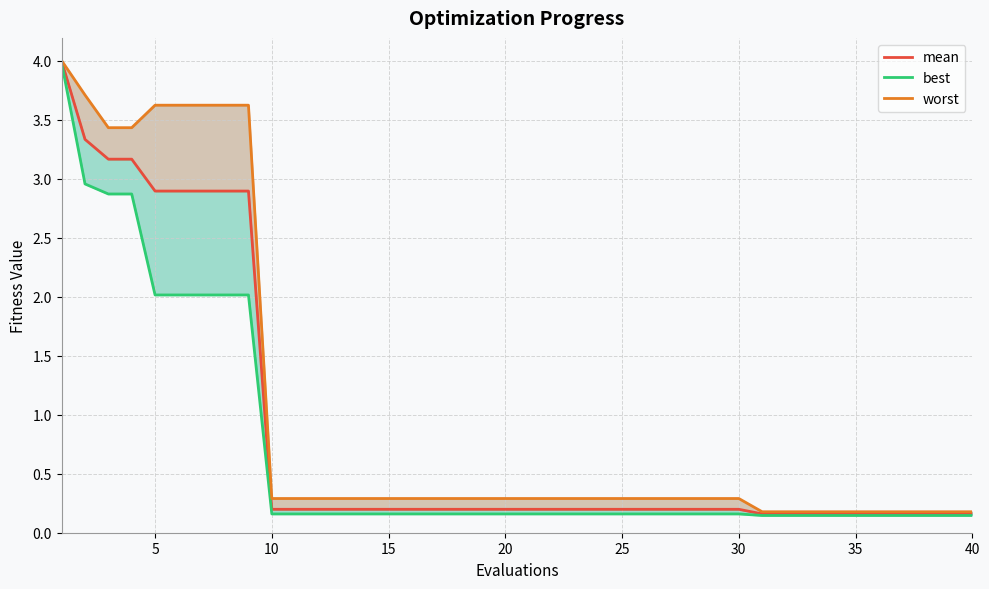

True or false: mean and worst intersect in this chart.

False